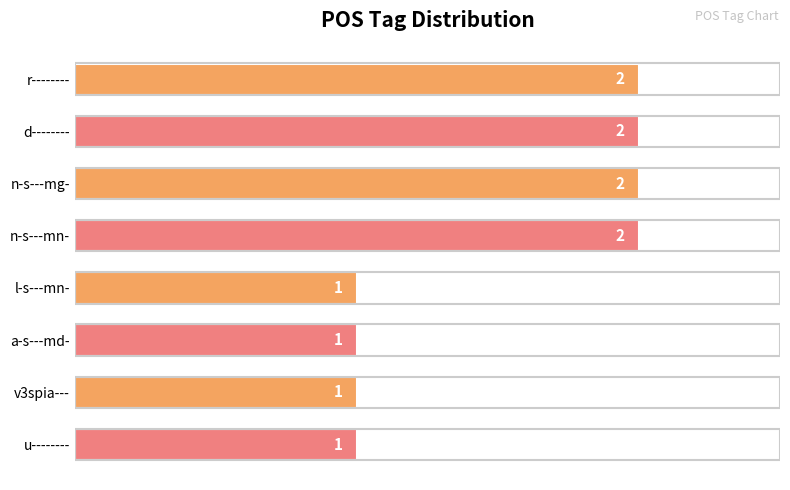

Does the chart contain stacked bars?

No